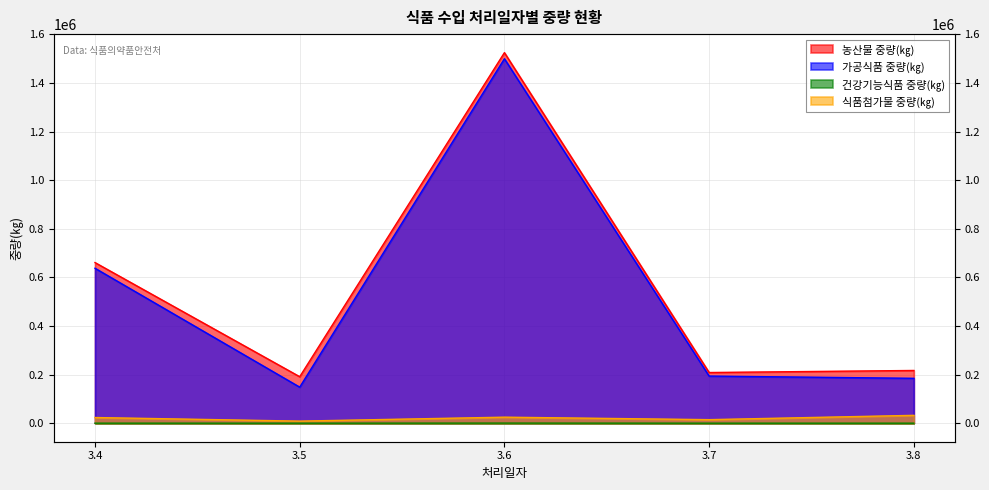

Does the chart have visible grid lines?

Yes